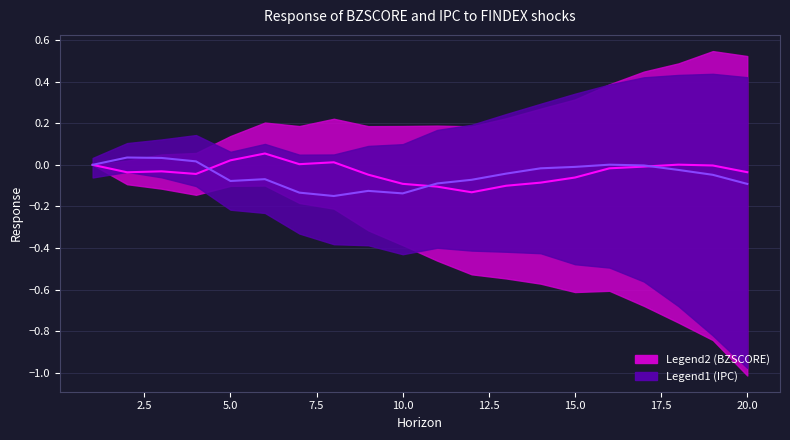

In BZSCORE median, how many points are lower than both neighbors (excluding endpoints)?

4